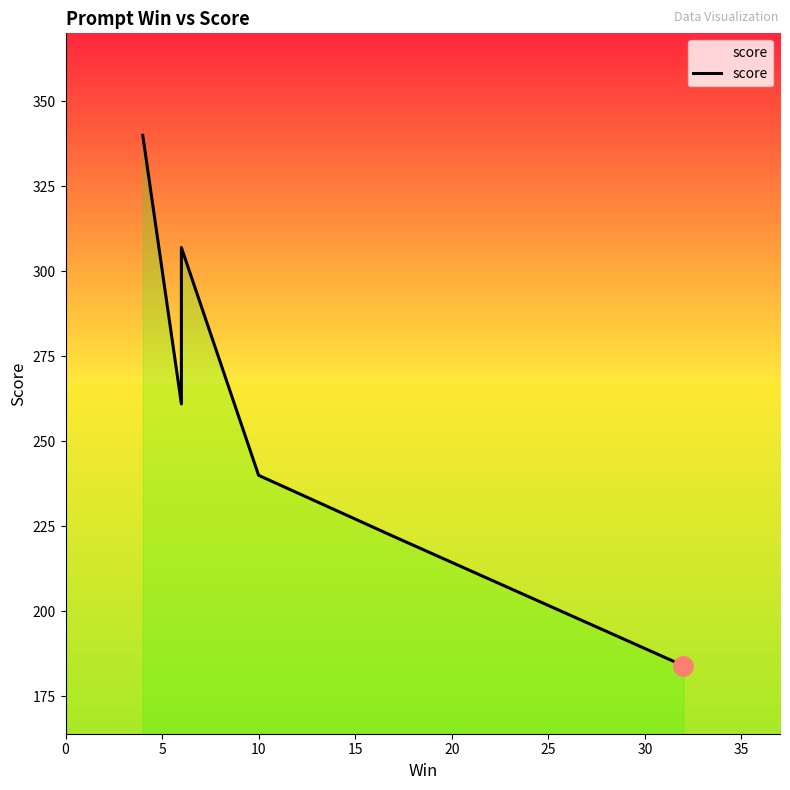

How many points are lower than both their immediate neighbors (excluding endpoints)?

1